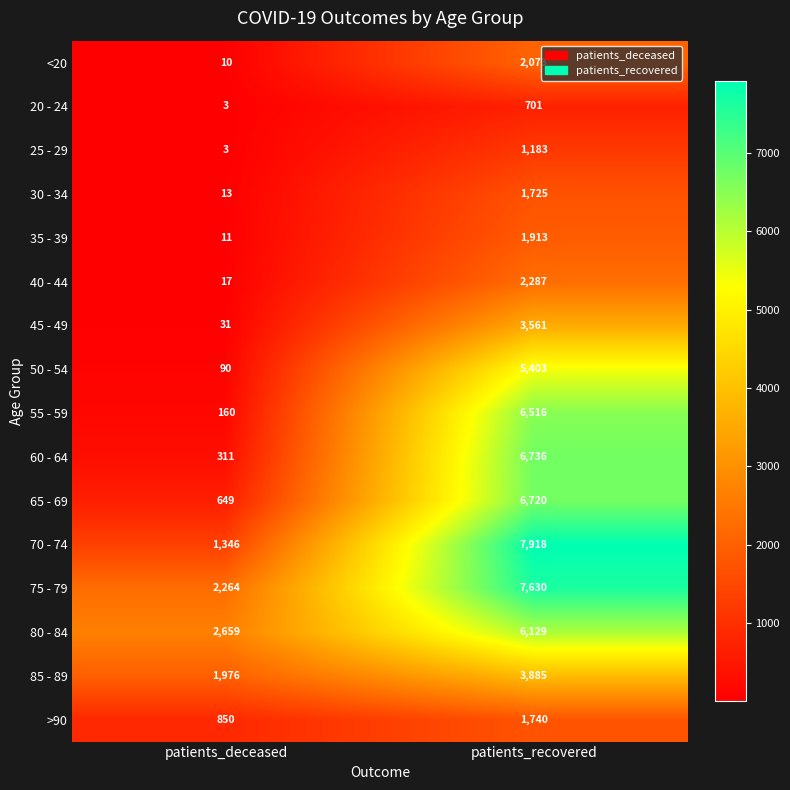

Where is 20 - 24 nearest to the value 352?

patients_deceased